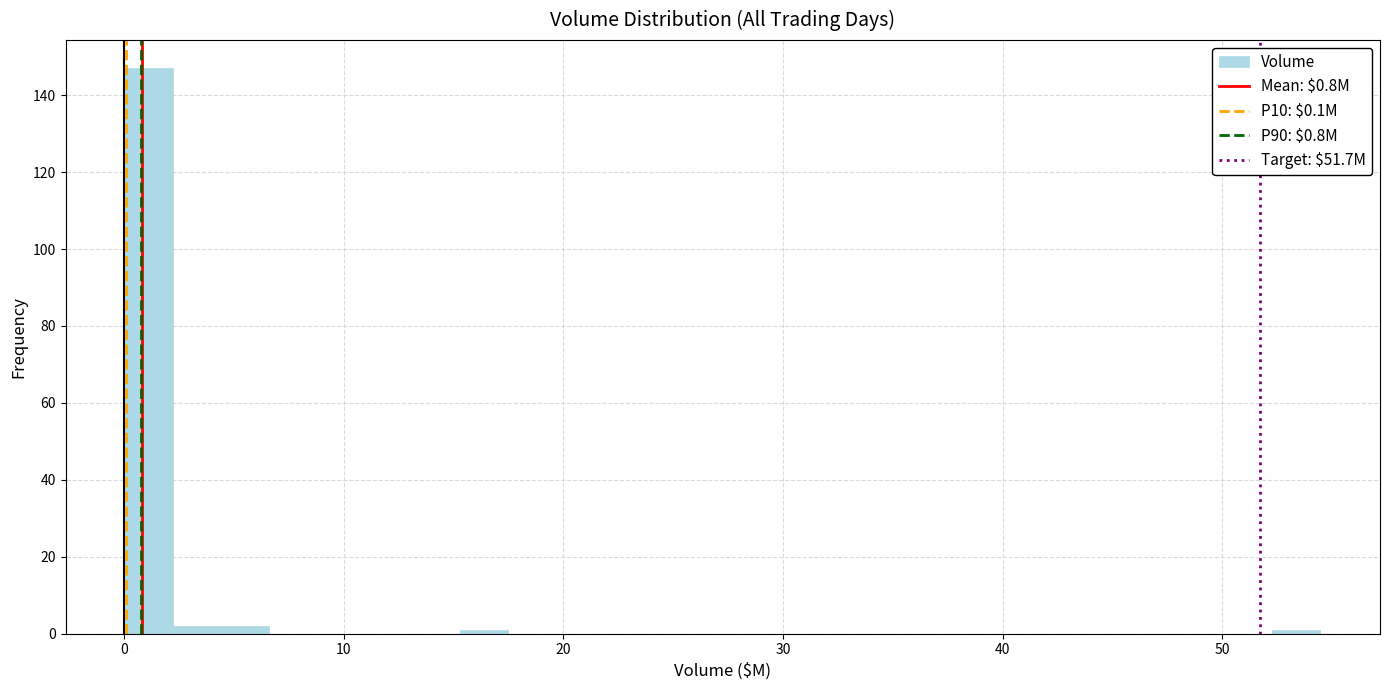

Around what value on the x-axis is the tallest bar? Give the approximate position of its centre, as read against the axis.

1